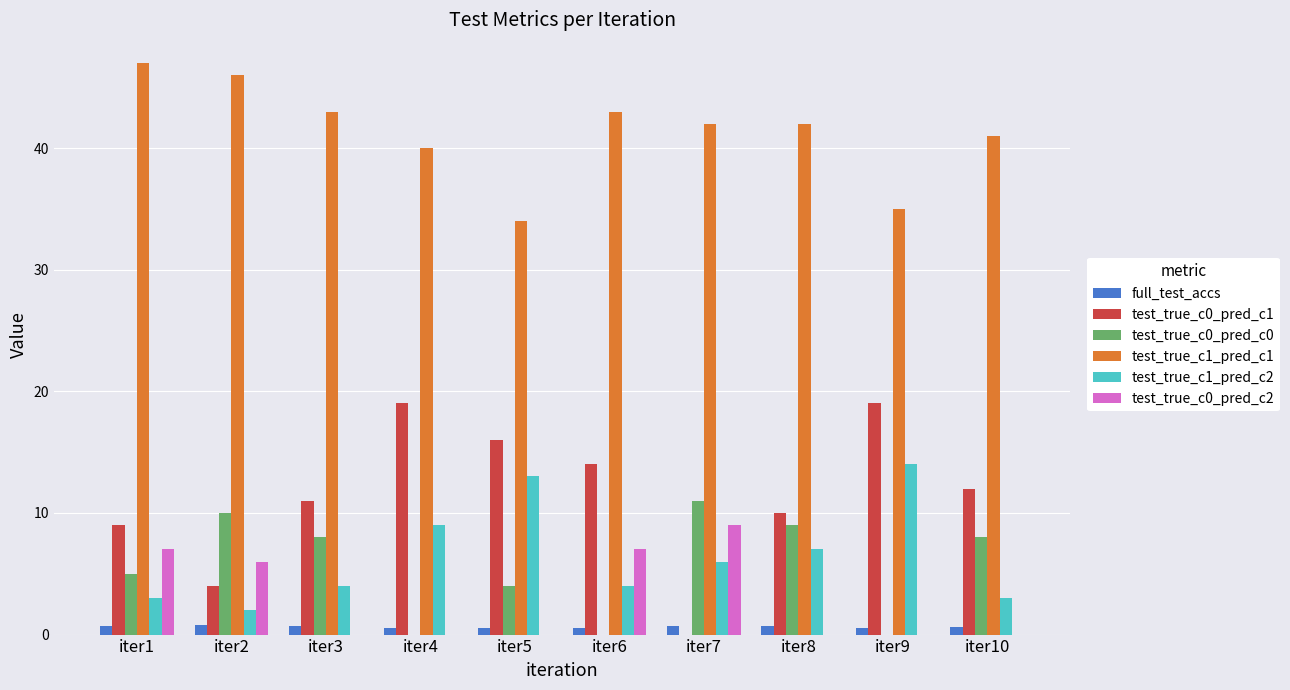

What is the sum of all test_true_c1_pred_c1 values?

413.0